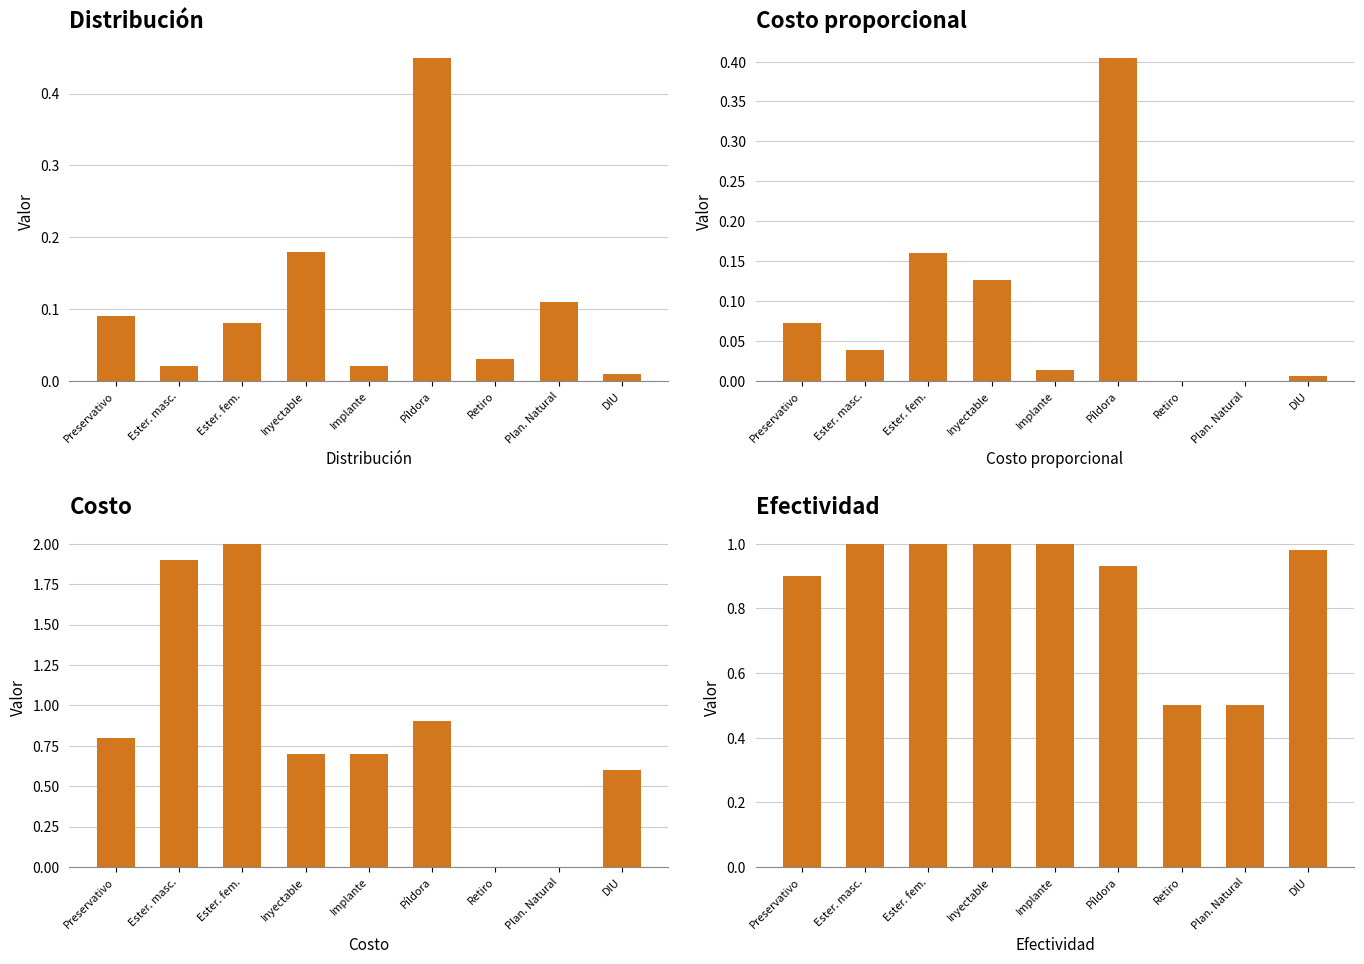

What is the value of the Efectividad bar at the 7th from the left?

0.5